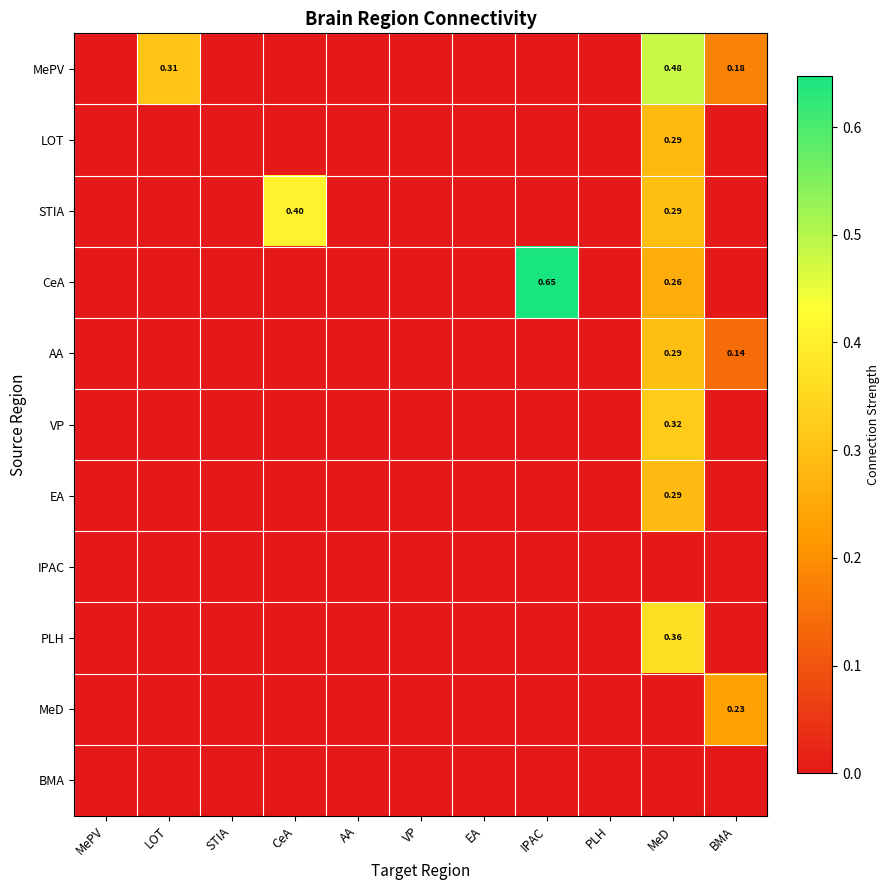

Which series has the widest spread of values?

CeA